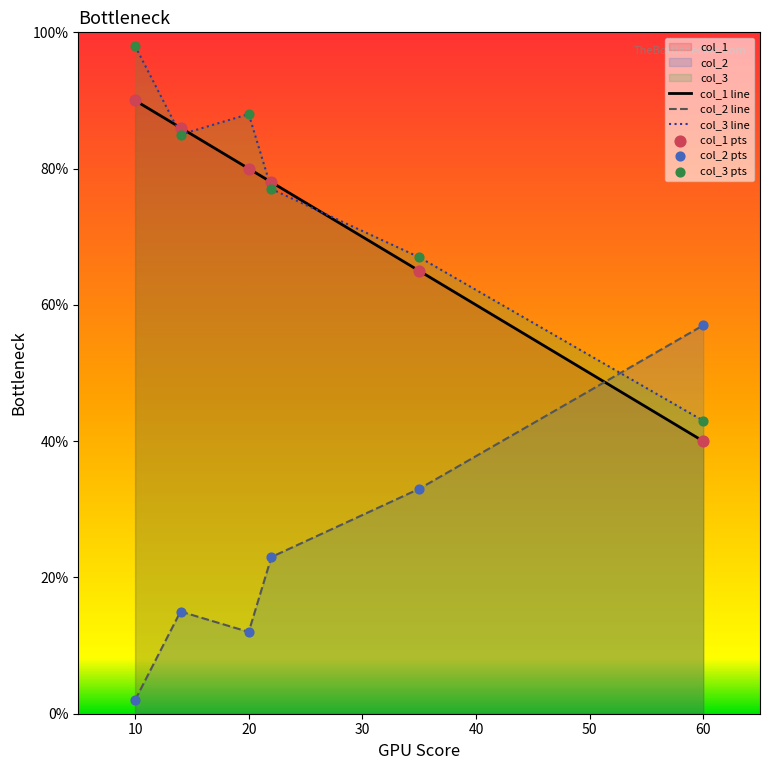

At which category is the sum across all series the highest?

10